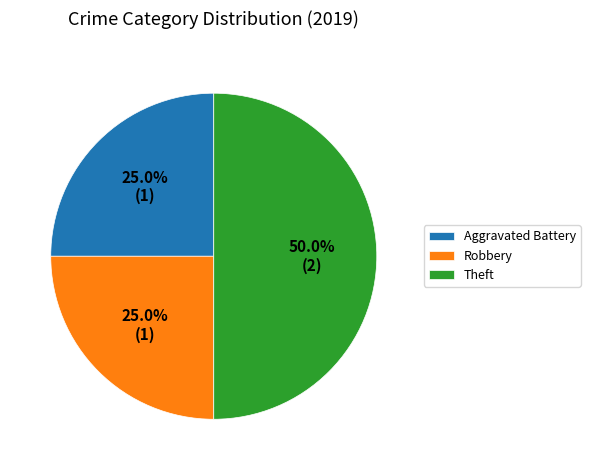

Is it true that Theft is 43% of the pie?

False